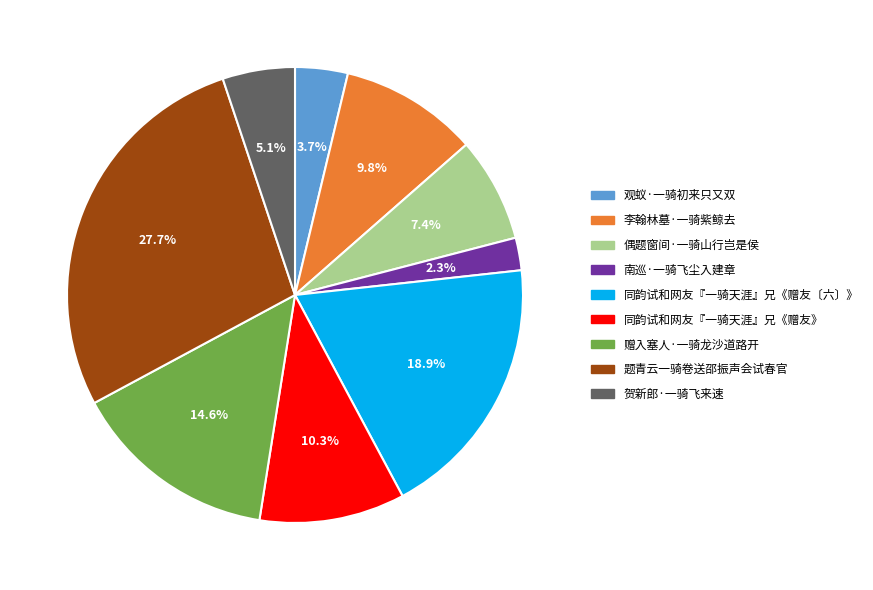

Approximately how many times larger is the value at 题青云一骑卷送邵振声会试春官 compared to 同韵试和网友『一骑天涯』兄《赠友〔六〕》?

1.5